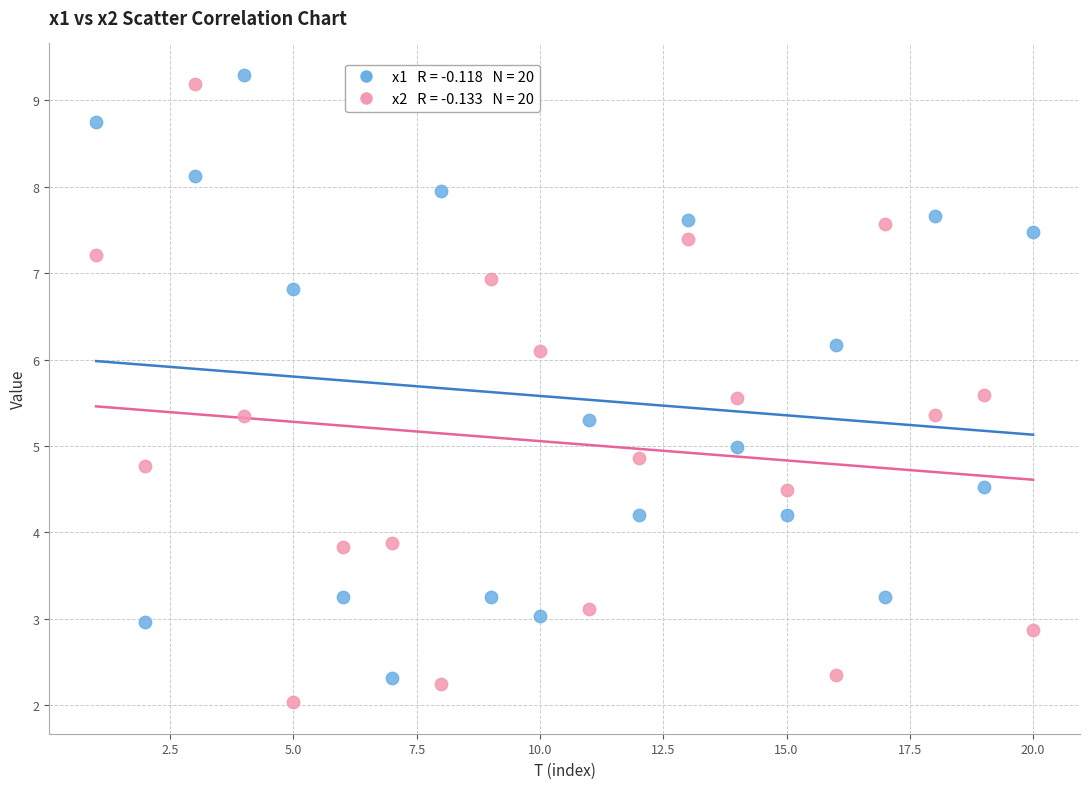

Across all data points, what is the range of Y values (max minus min)?

7.3